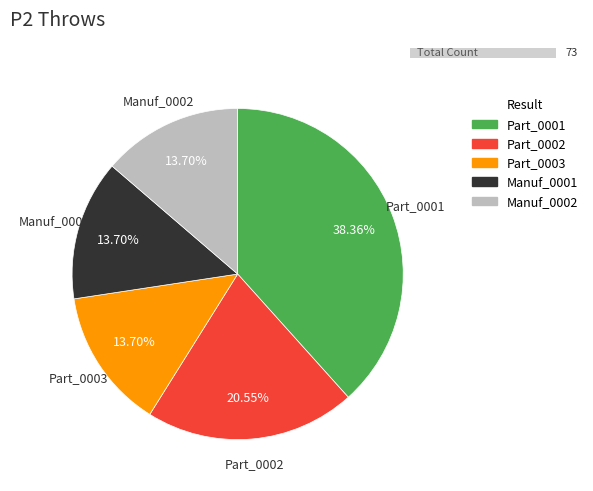

The Manuf_0001 slice represents 14% of the pie. True or false?

True